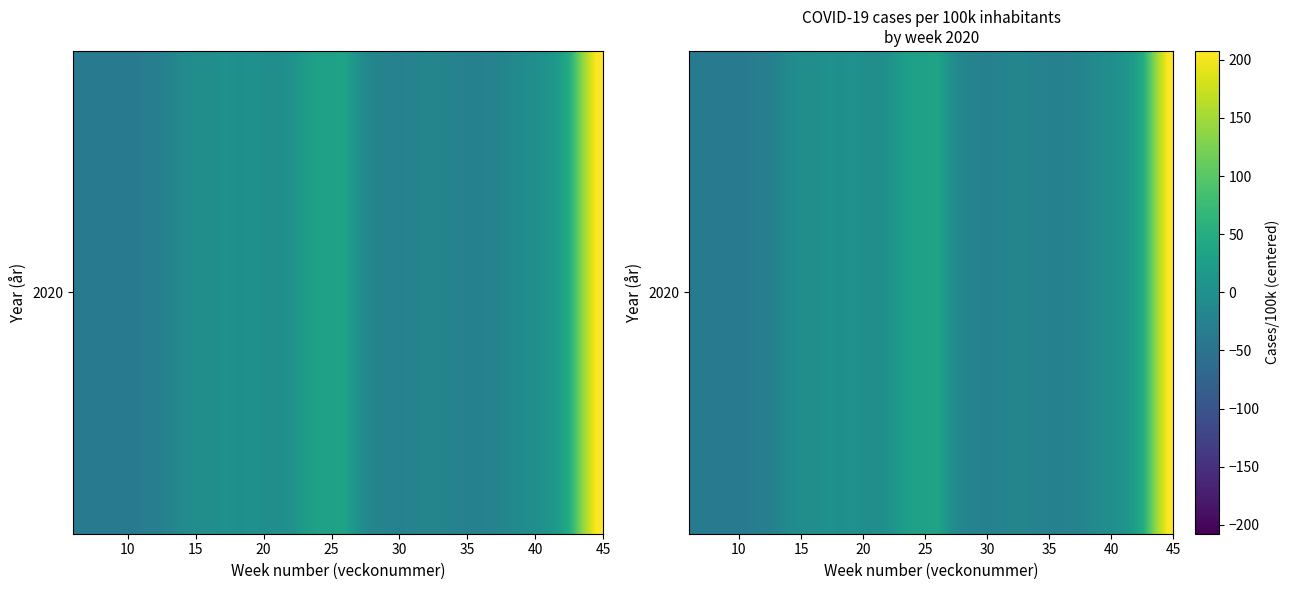

How many series are shown in this chart?

1